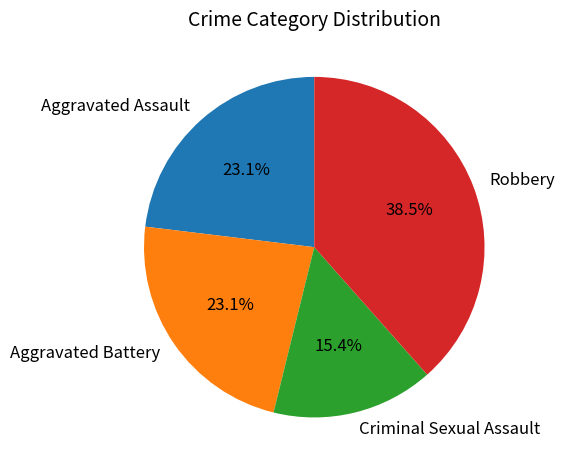

Is there a majority slice in this chart?

No